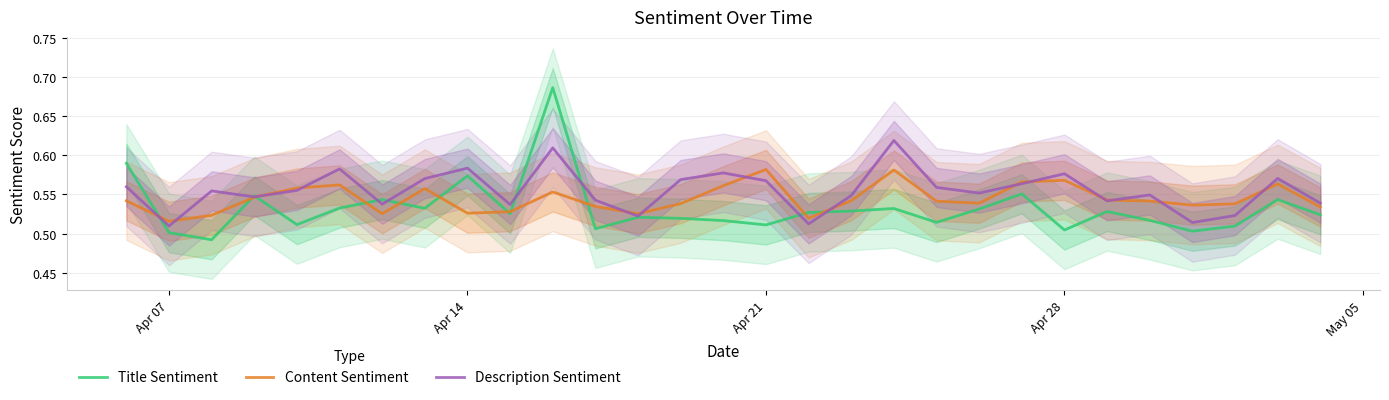

True or false: Title Sentiment has a value of 0.7 at Apr 28.

False